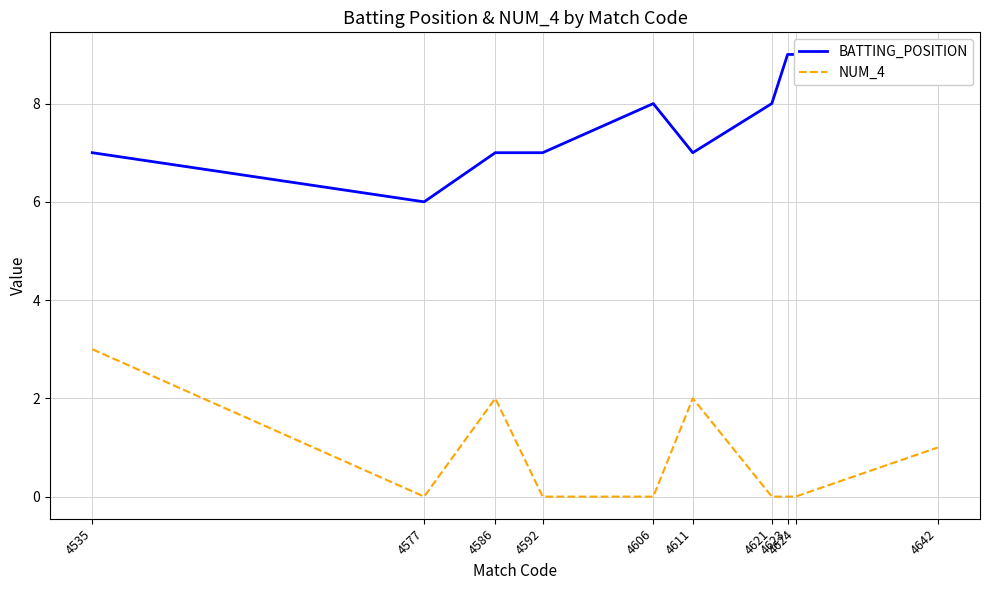

True or false: BATTING_POSITION and NUM_4 intersect in this chart.

False